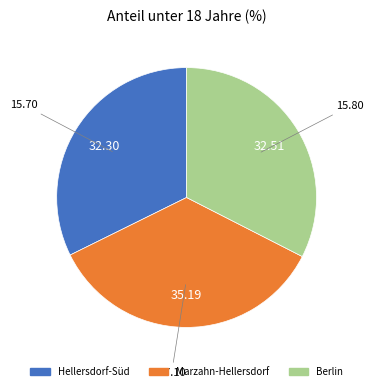

How many segments does this pie chart have?

3